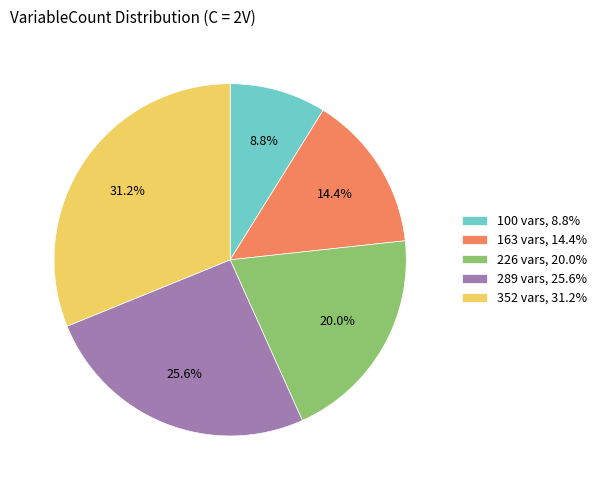

Count the number of slices in the pie.

5